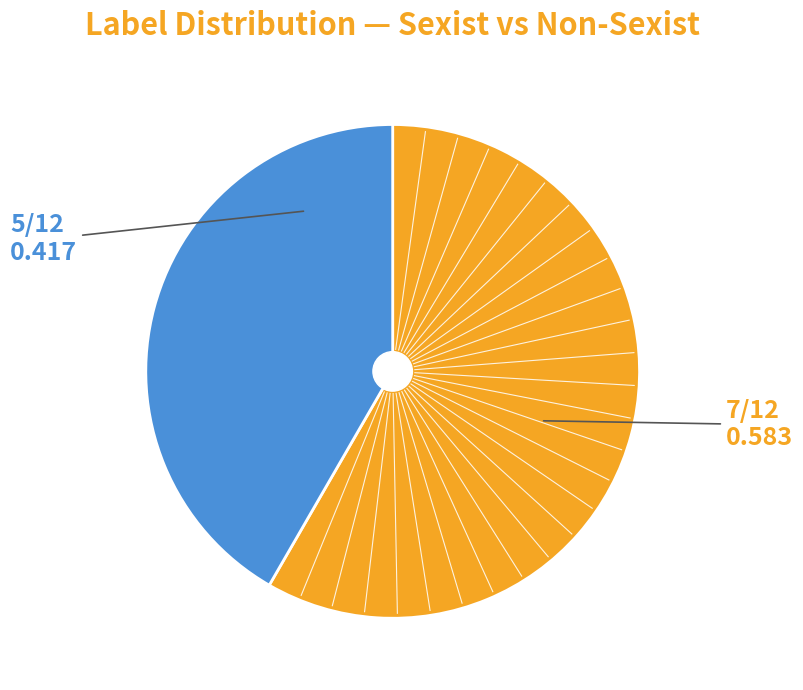

Is there any slice that represents more than half of the pie?

Yes